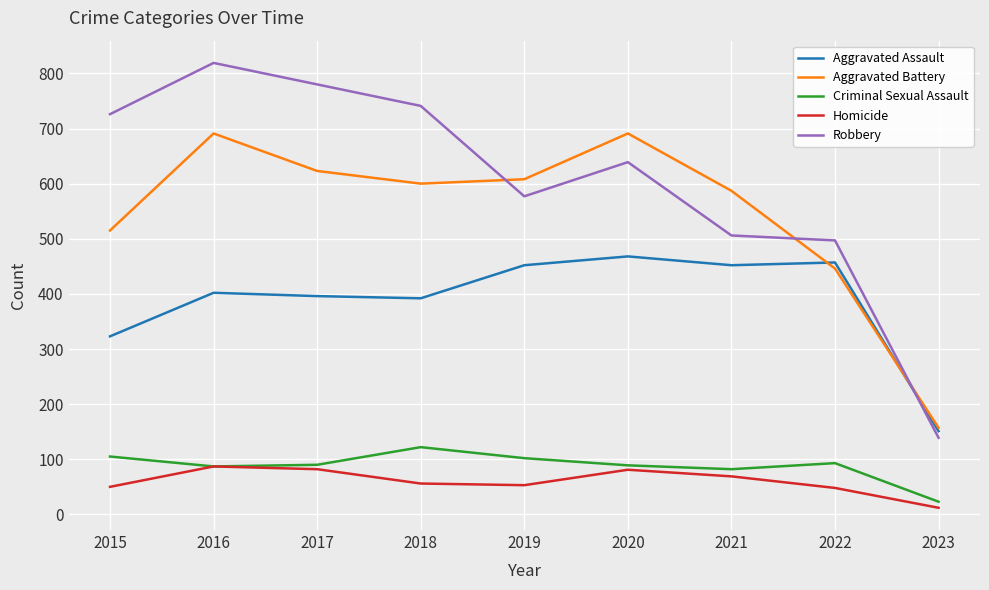

List the series in order of their peak value, highest first.

Robbery, Aggravated Battery, Aggravated Assault, Criminal Sexual Assault, Homicide